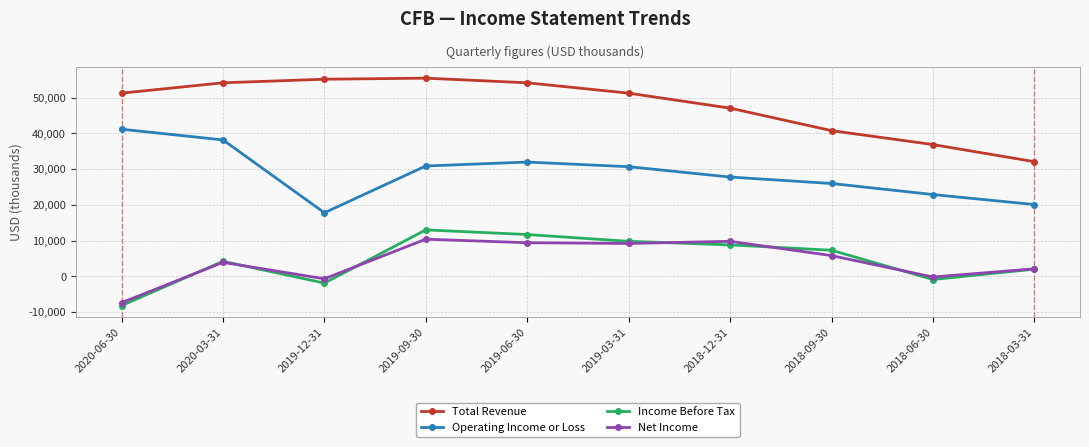

Which series changed the most between 2019-09-30 and 2018-12-31?

Total Revenue